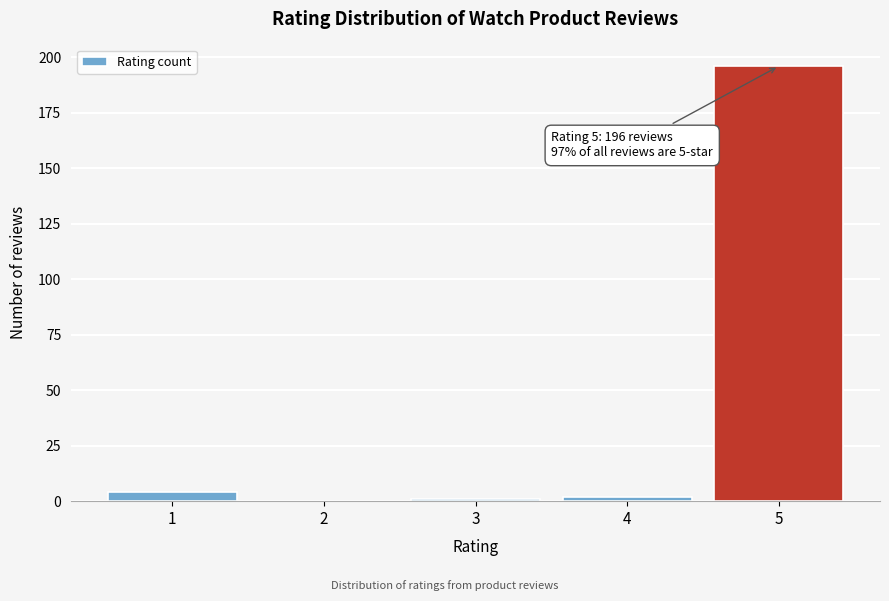

Reading left to right, list all the values displayed in this chart.

1=4	2=0	3=1	4=2	5=196